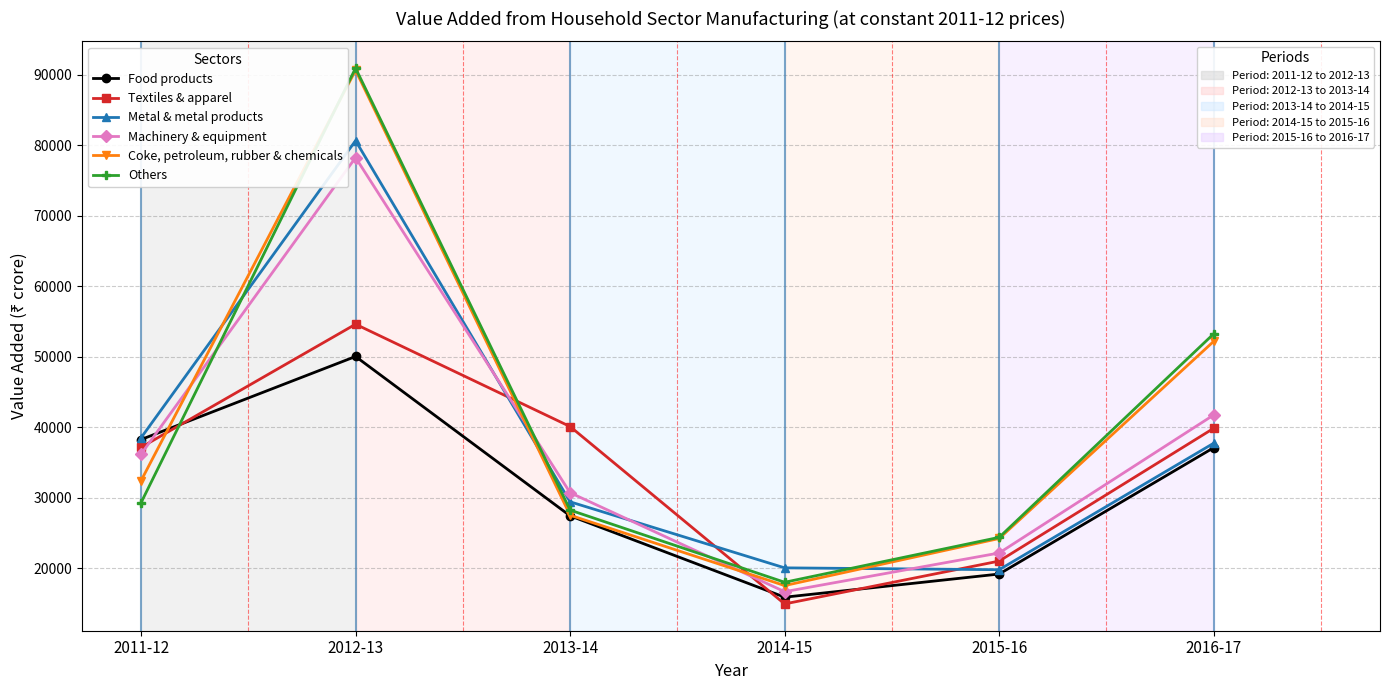

What is the total value across all series at 2013-14?

183443